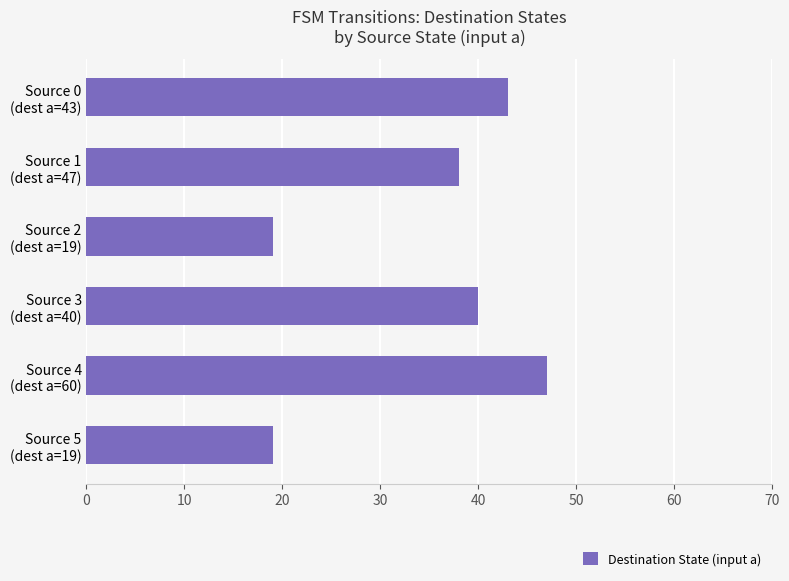

What is the smallest value displayed?

19